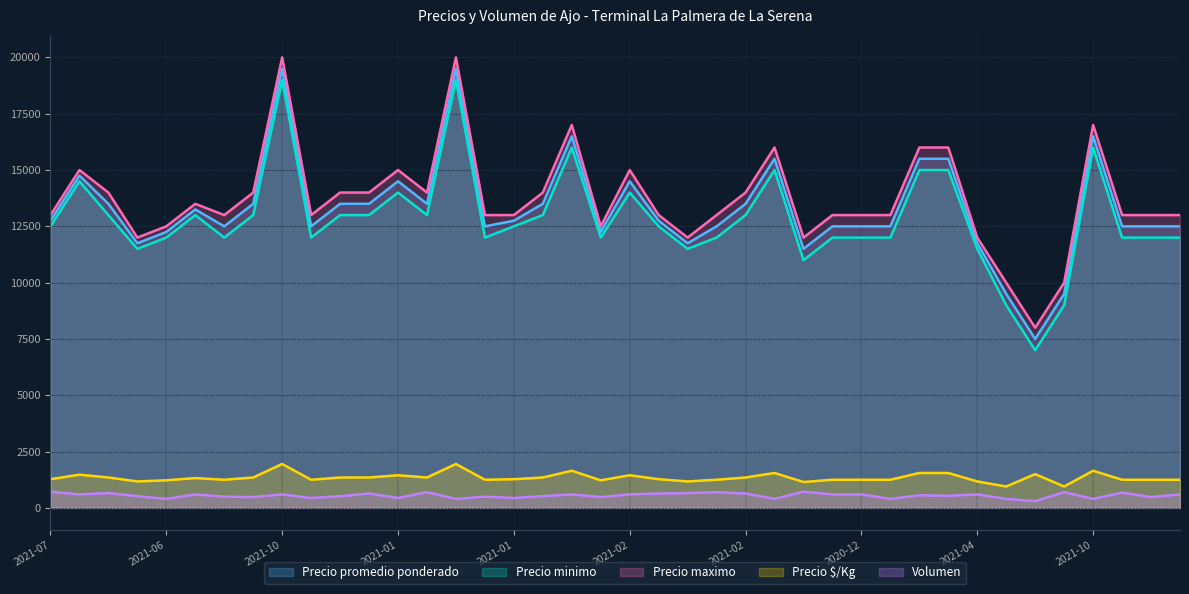

Which series has the largest range (max minus min)?

Precio promedio ponderado